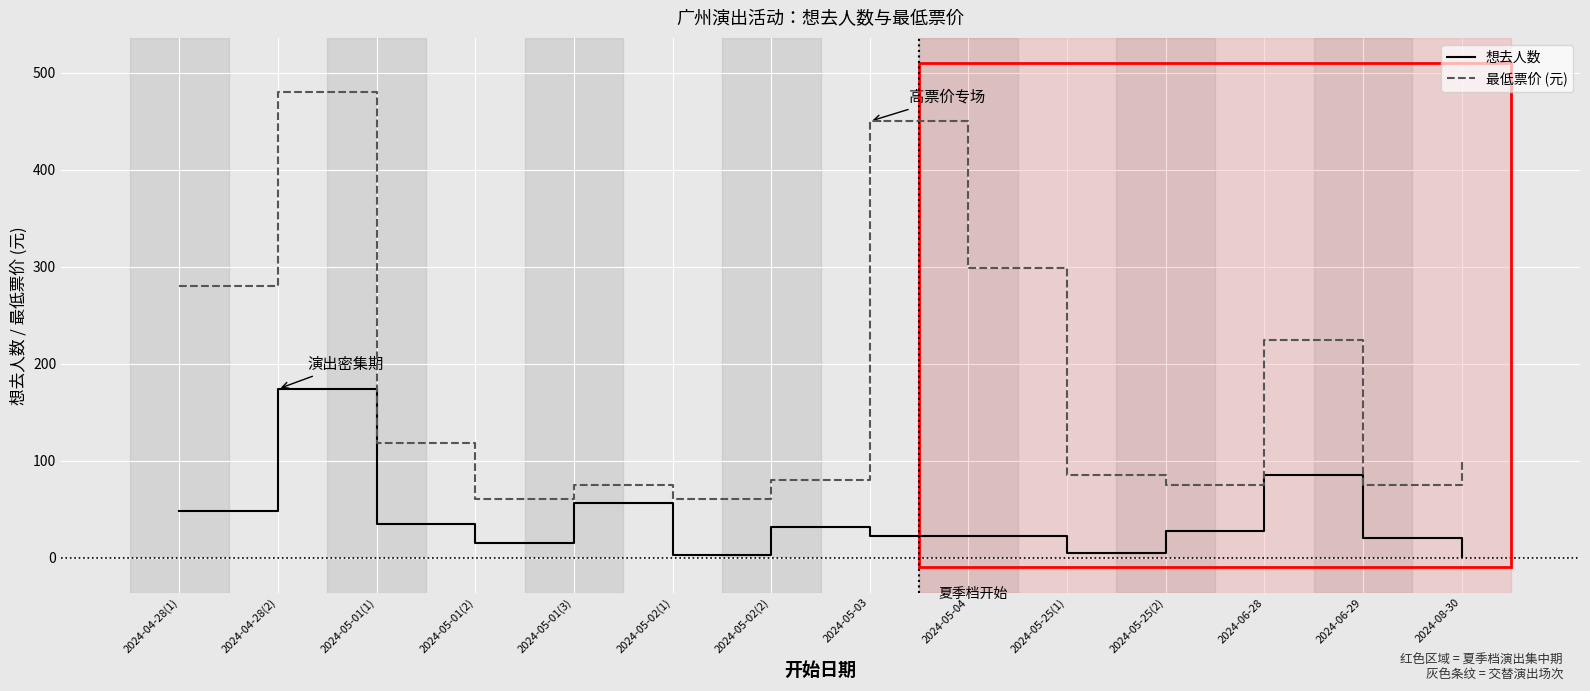

What is the total value across all series at 2024-05-01(3)?

131